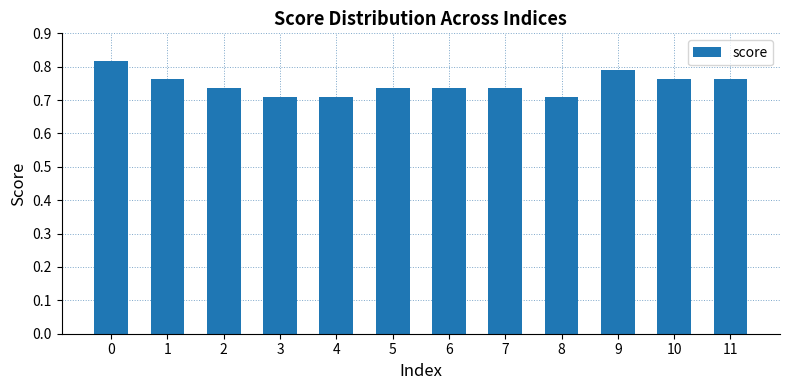

Which has a higher value, 11 or 4?

11